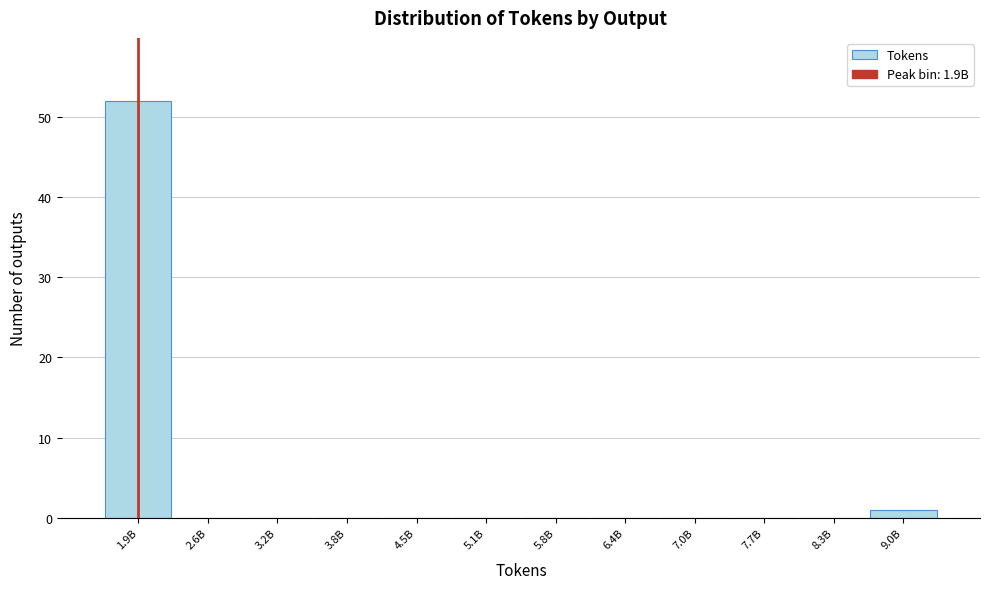

Reading left to right, list all the values displayed in this chart.

1.9B=52	2.6B=0	3.2B=0	3.8B=0	4.5B=0	5.1B=0	5.8B=0	6.4B=0	7.0B=0	7.7B=0	8.3B=0	9.0B=1